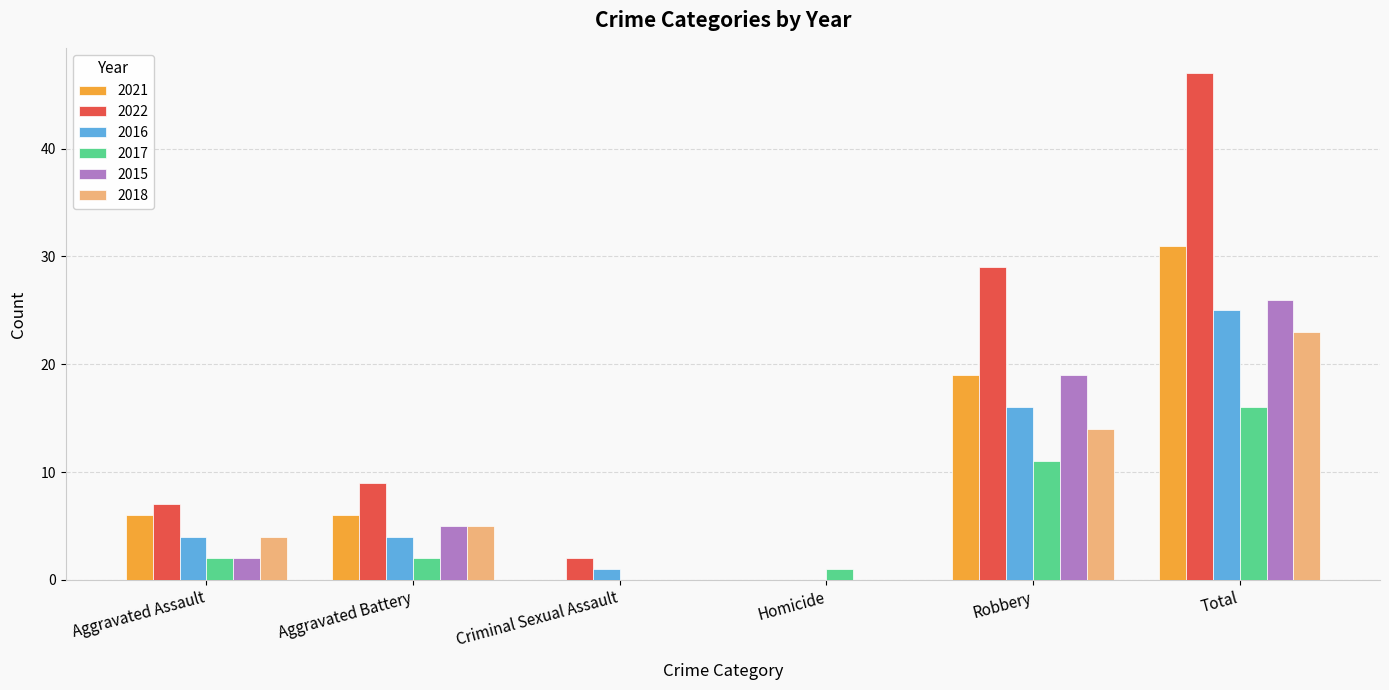

How many series are shown in this chart?

6